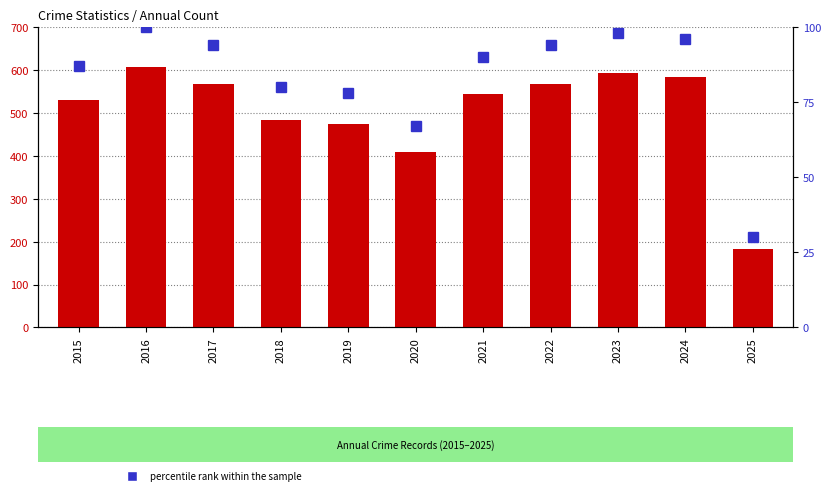

At 2022, list the series in order from smallest to largest.

percentile rank within the sample, count